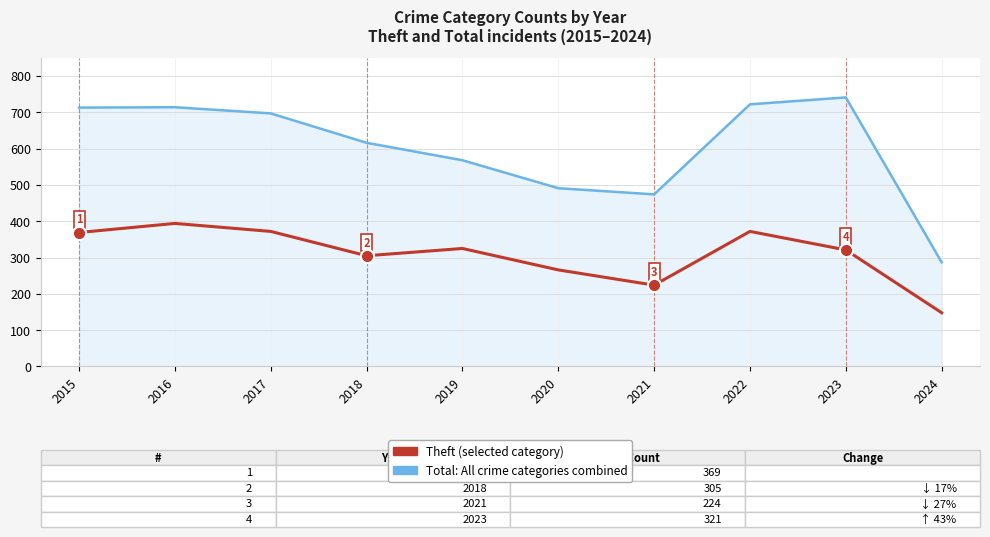

What is the total value across all series at 2021?

698